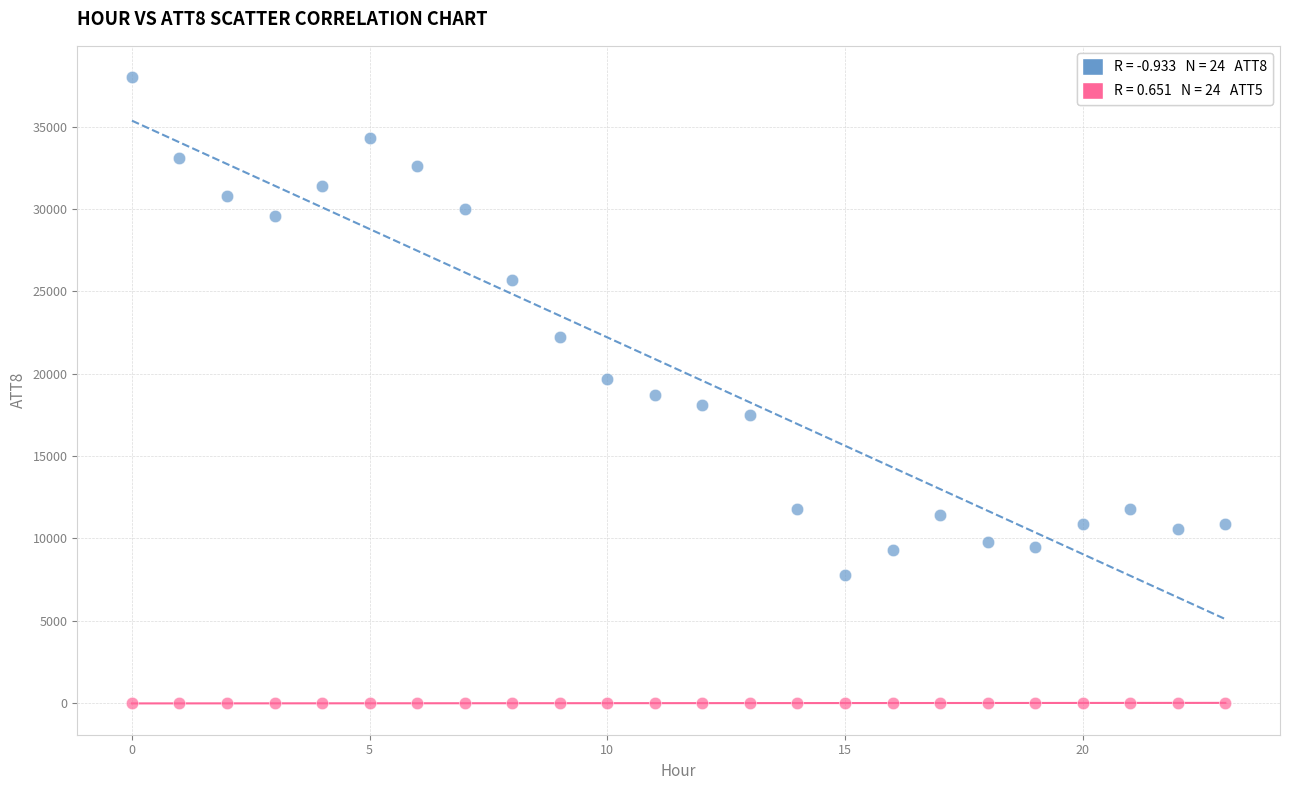

How many data points are displayed?

48